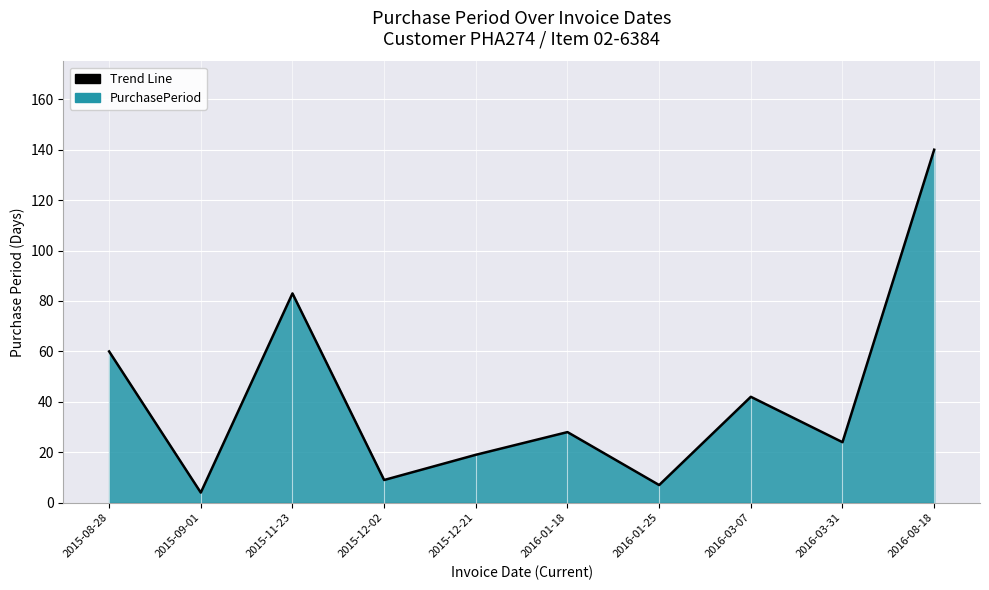

What is the label of the 2nd point from the left?

2015-09-01